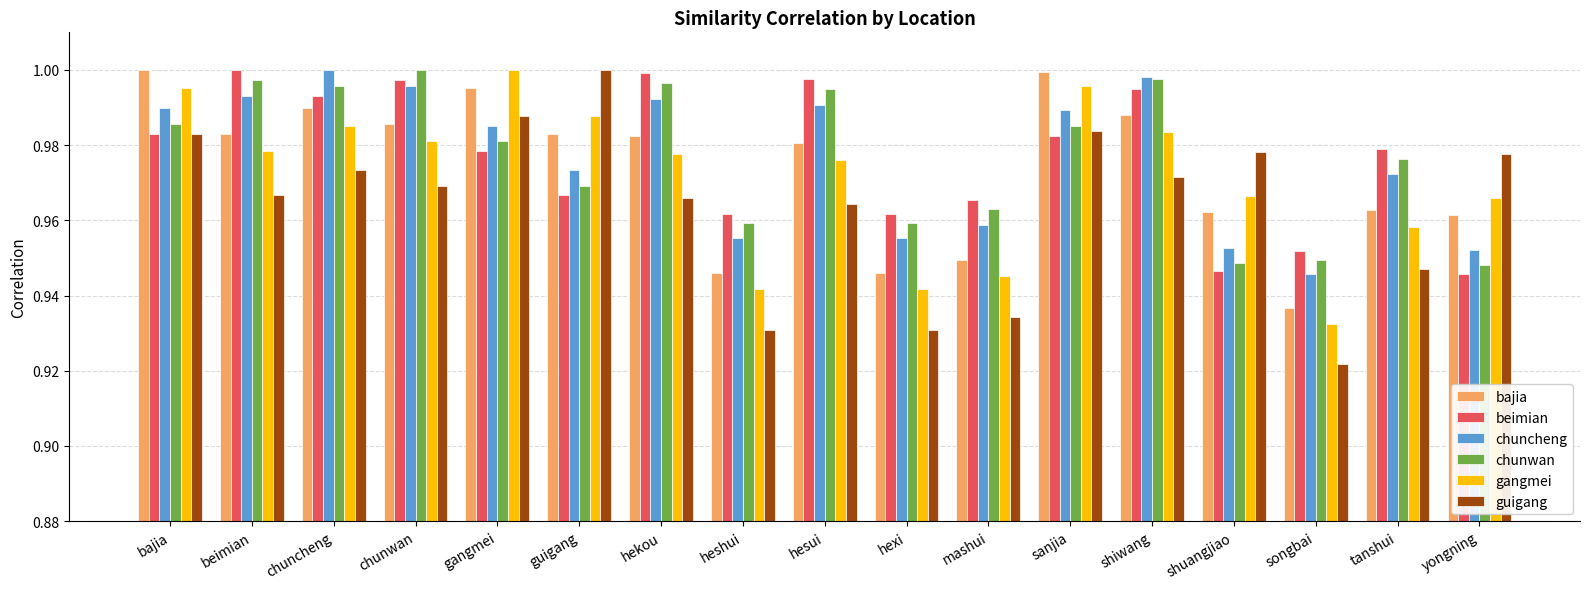

The guigang series shows 1.0 at guigang. True or false?

True